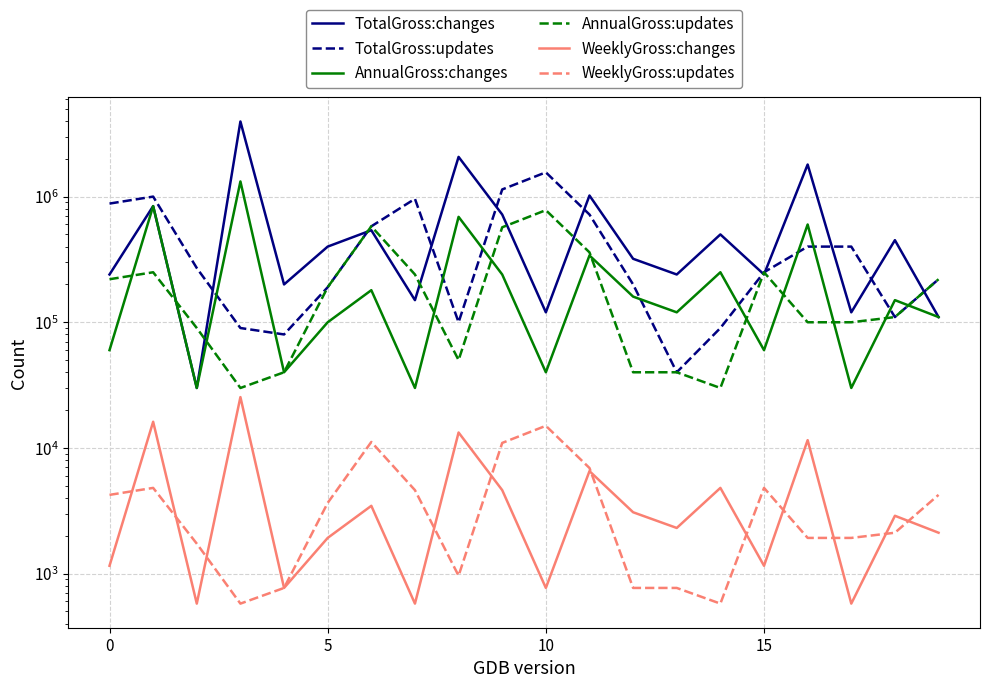

Is the value of TotalGross:updates at 4 greater than the value of AnnualGross:updates at 14?

Yes